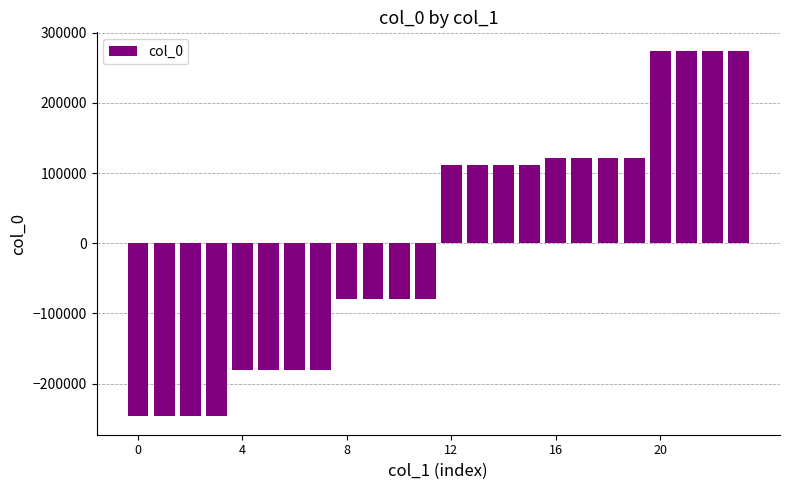

What is the minimum value shown in the chart?

-246744.8